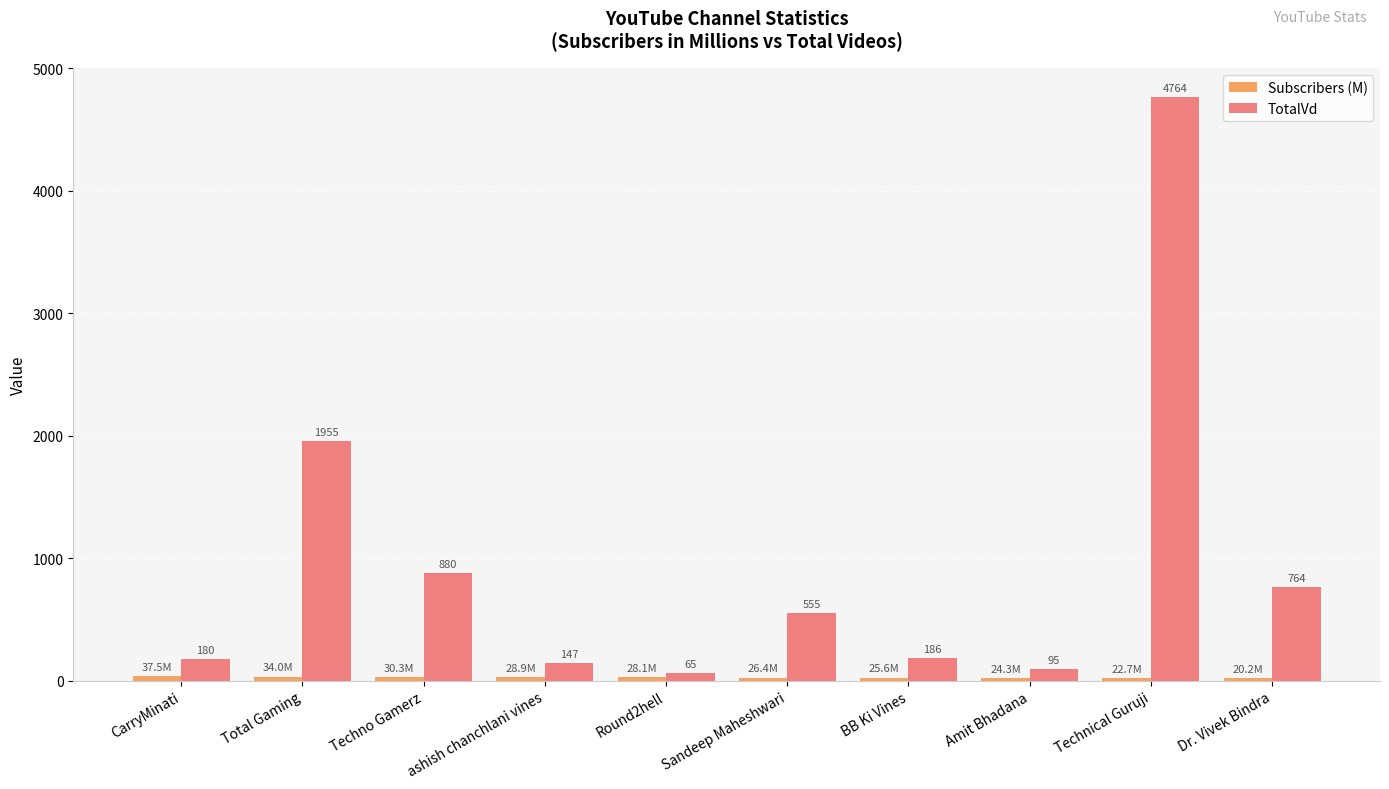

The TotalVd series shows 95.0 at Amit Bhadana. True or false?

True